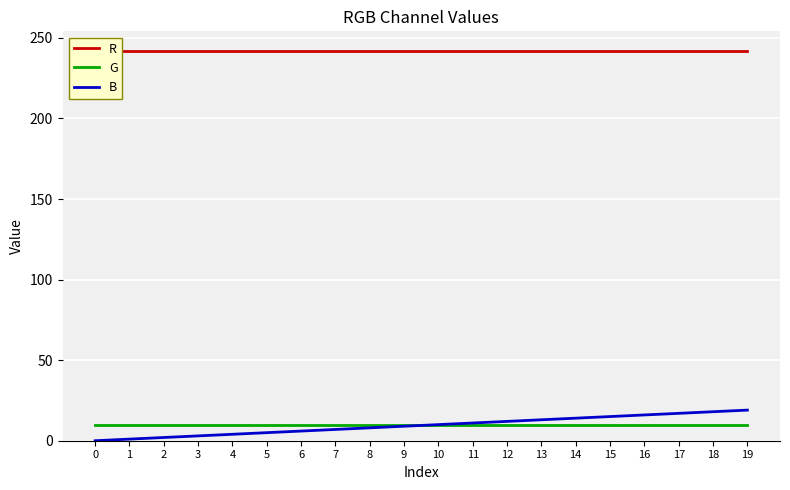

Is this an area chart (filled region under the line)?

No